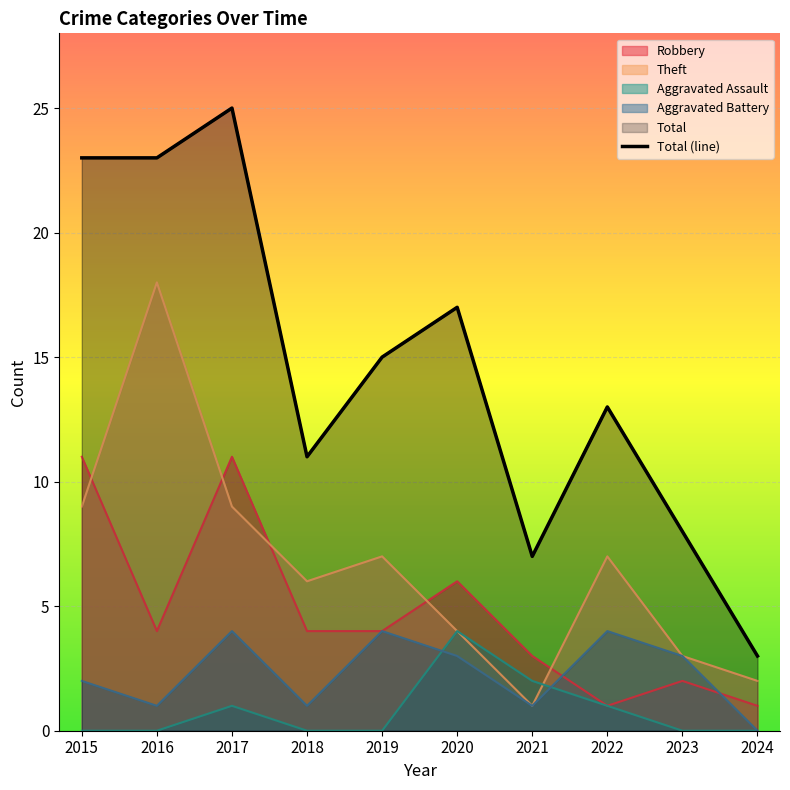

What is the smallest value displayed?

3